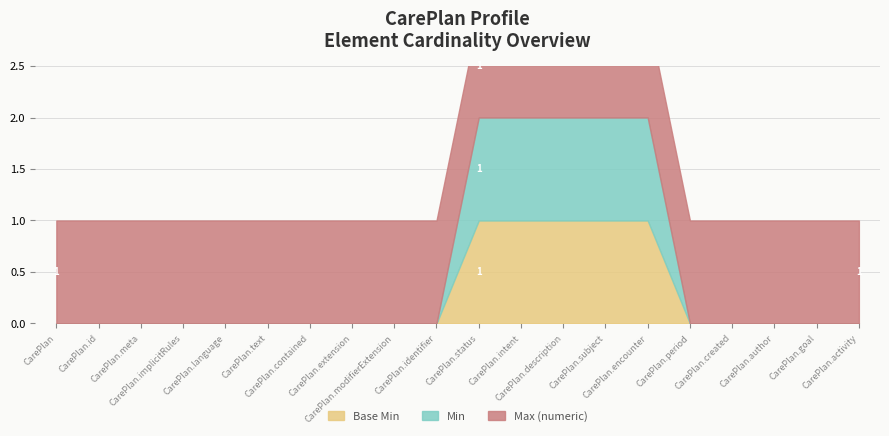

True or false: Base Min has more than 2 interior local peaks.

False